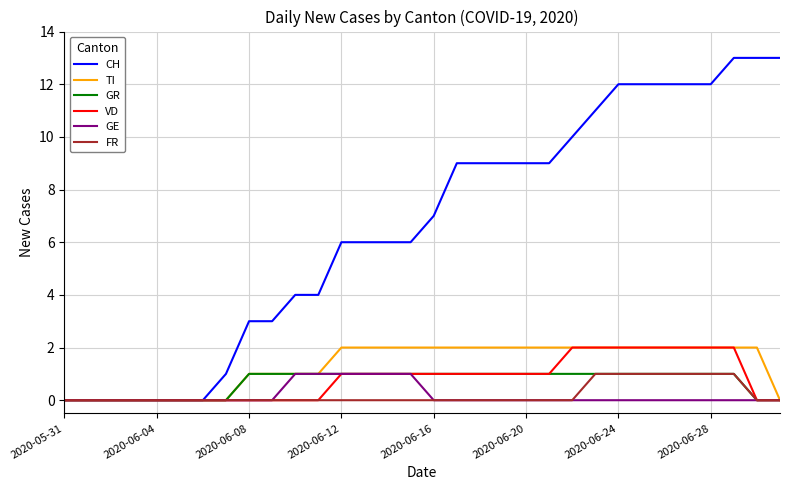

What is the greatest value displayed?

13